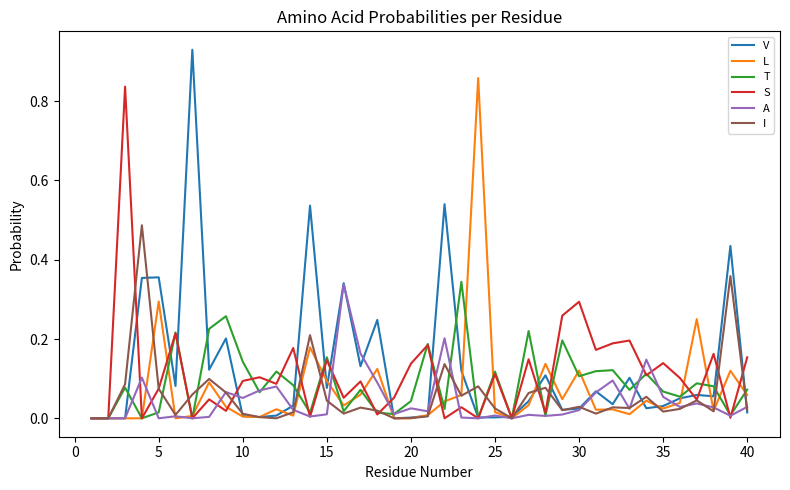

Which series has the largest range (max minus min)?

V